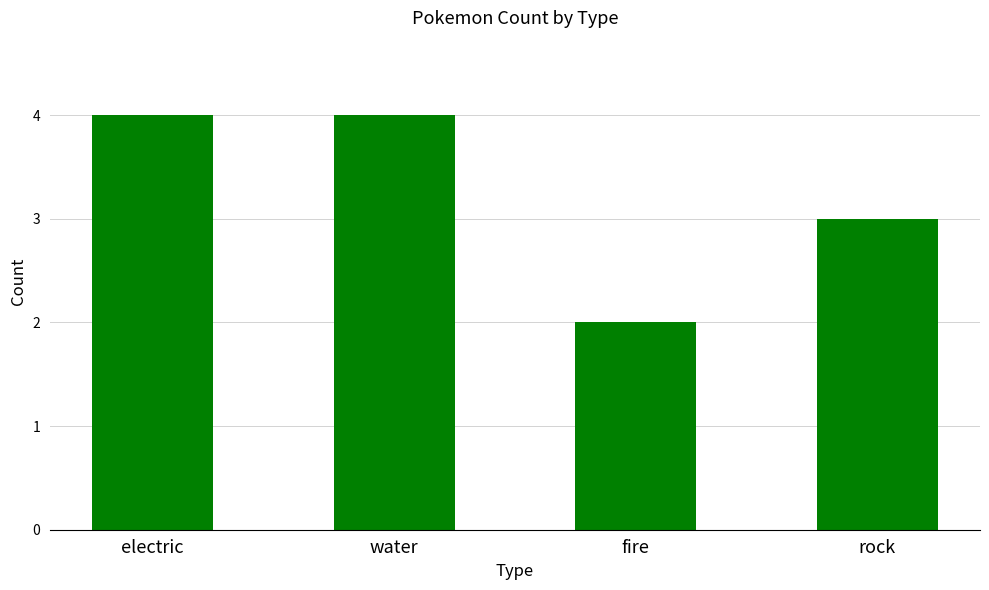

What is the change in value from electric to fire?

-2